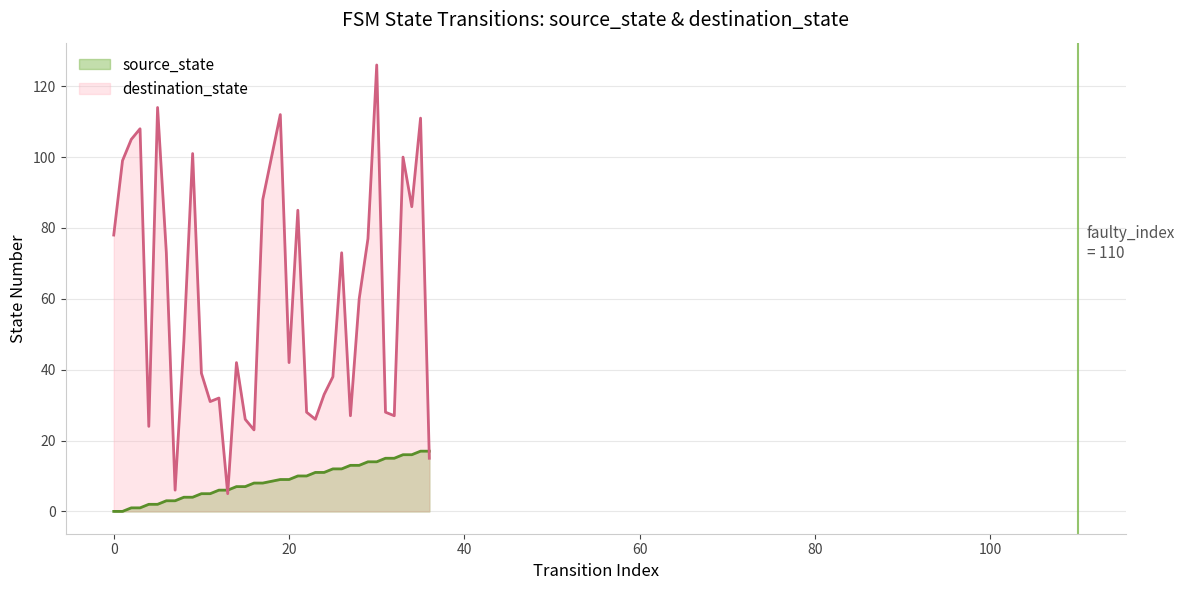

Which has a higher value, 34 or 5?

34